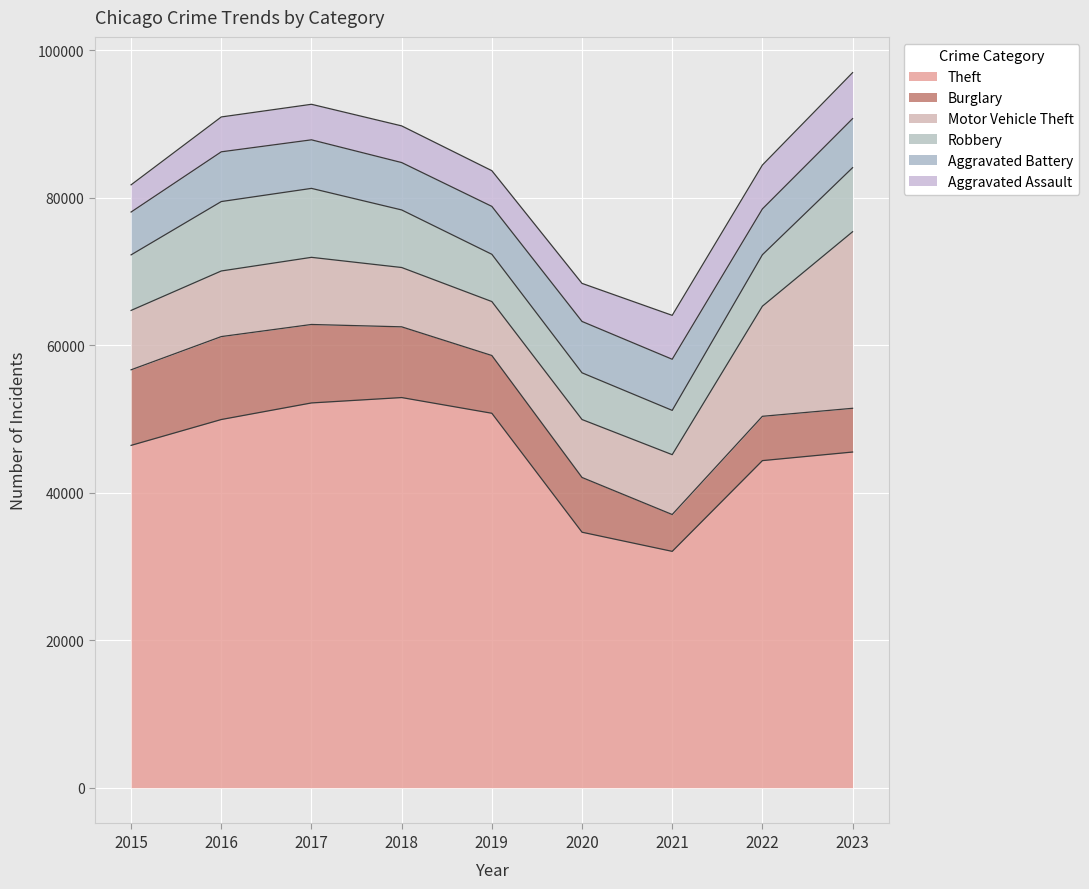

What is the value of the Theft point at the 7th from the left?

32051